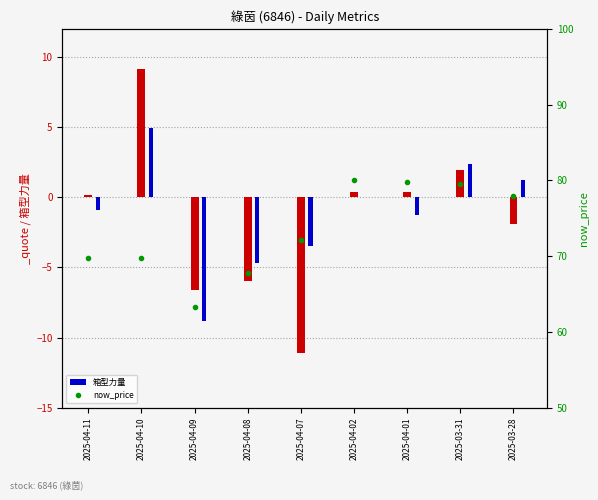

What is the total value across all series at 2025-04-07?

68.6